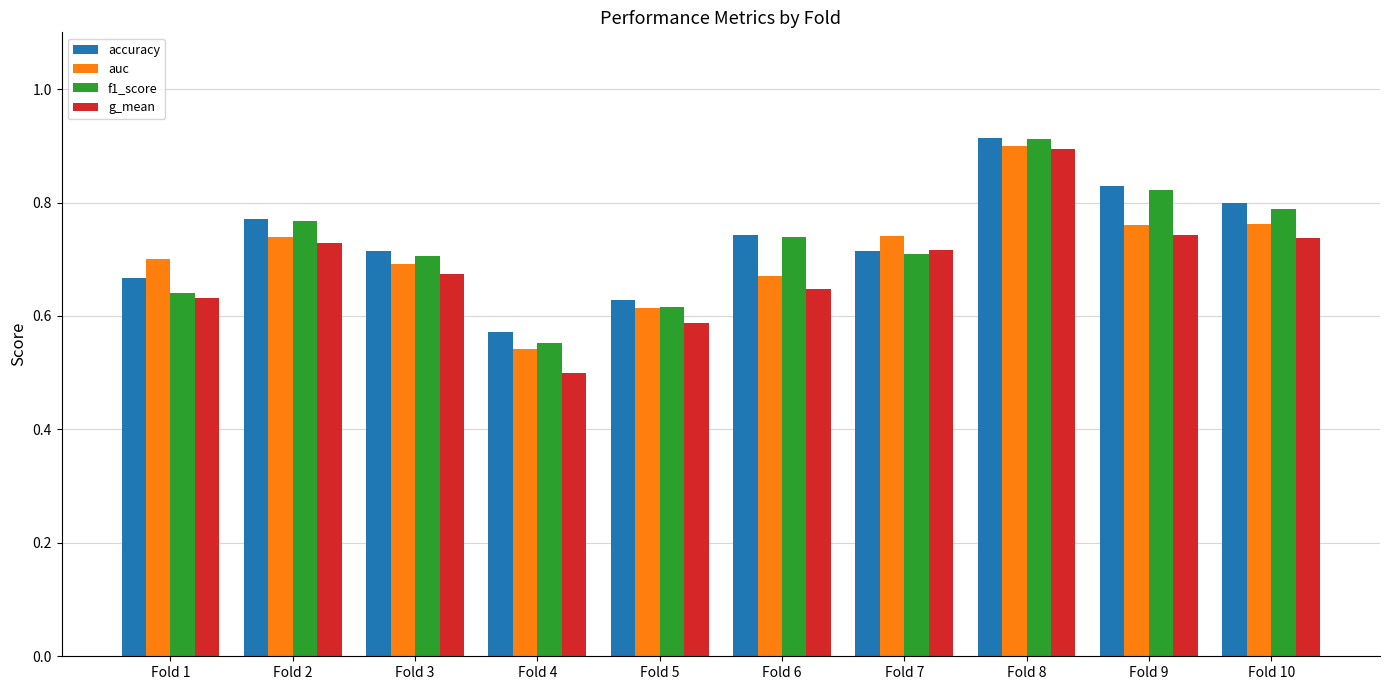

At which label does auc reach its minimum?

Fold 4